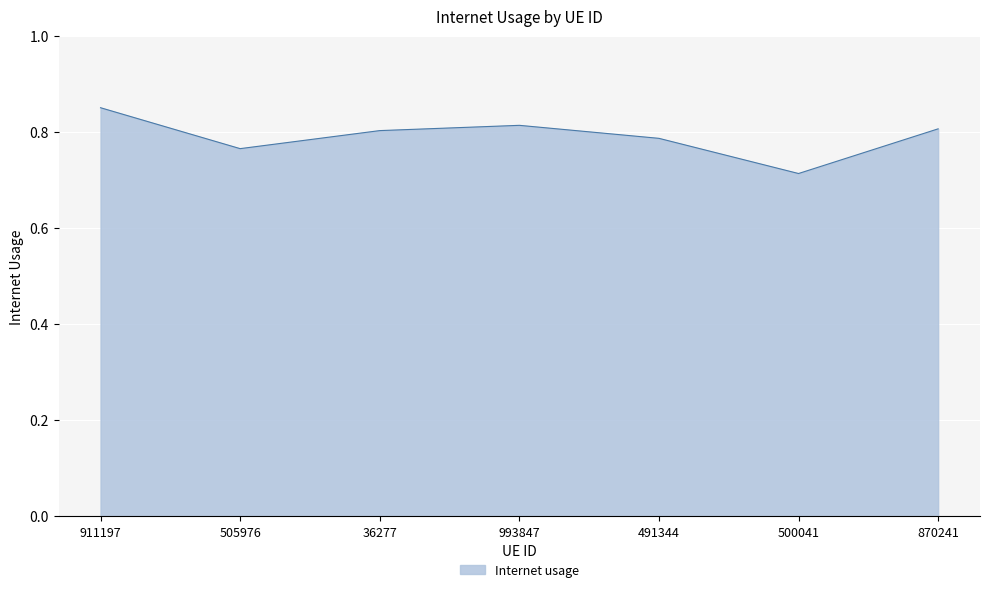

What is the sum of the values at 911197 and 993847?

1.7